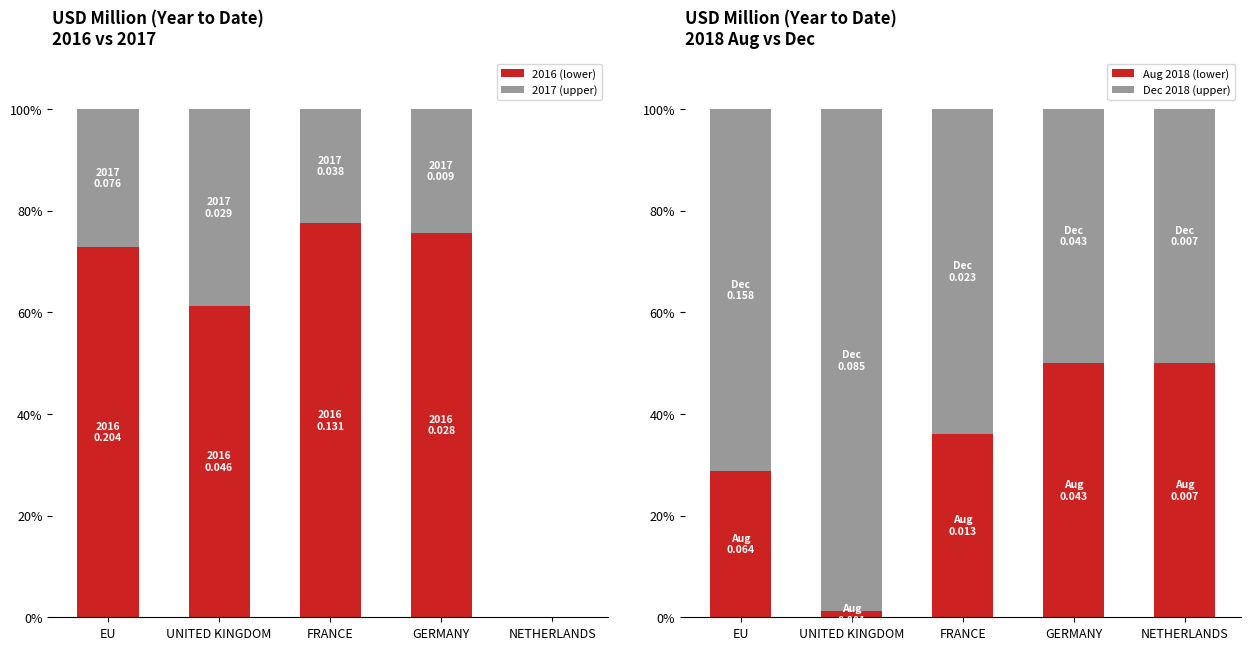

Which series changed the most between FRANCE and NETHERLANDS?

2016 (lower)